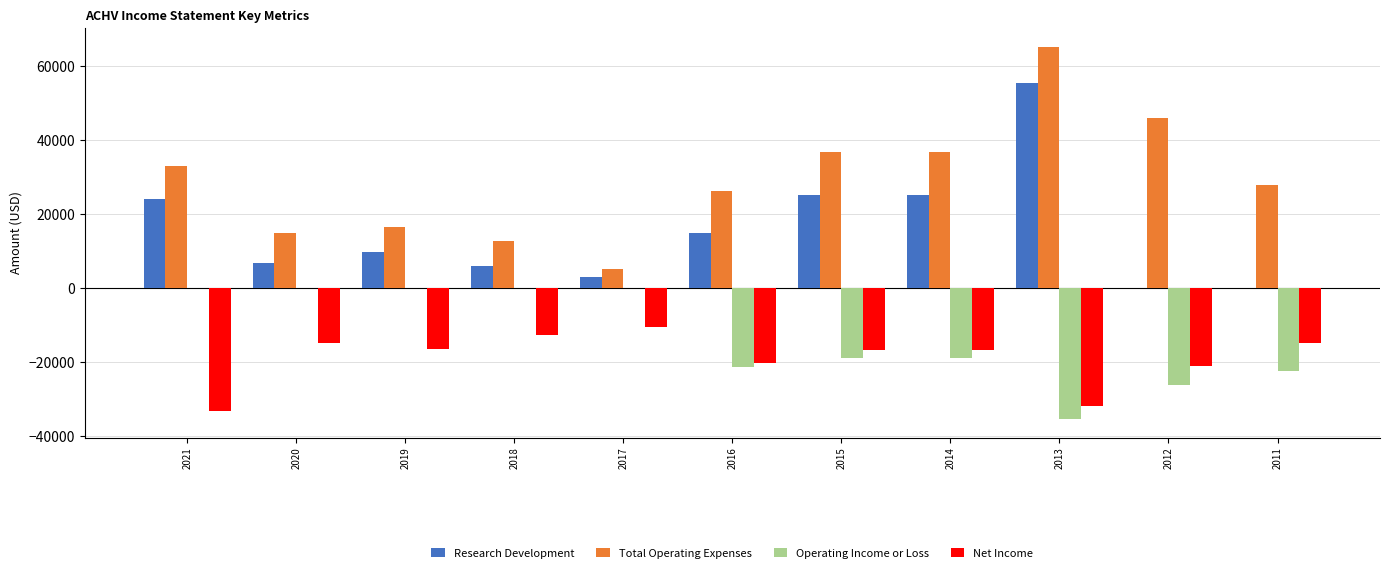

Which series has the largest total across all categories?

Total Operating Expenses